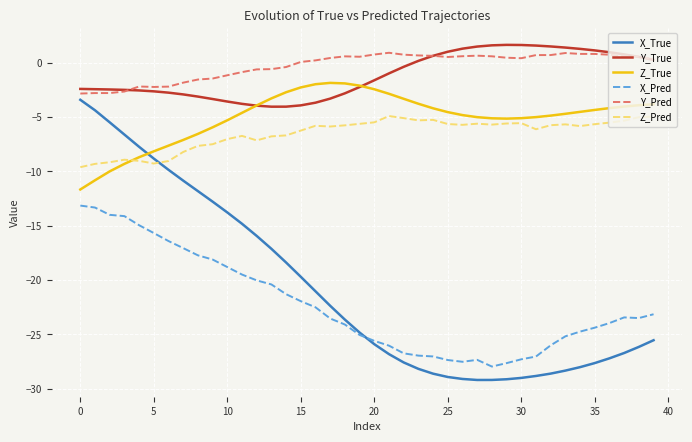

What is the highest value of the Z_Pred series?

-4.9